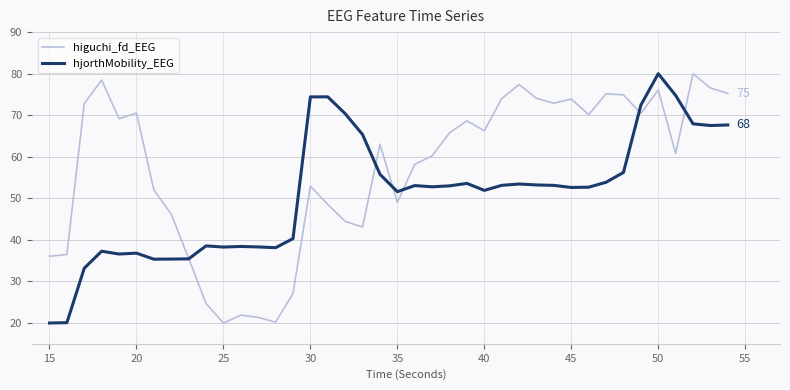

What is the minimum value for higuchi_fd_EEG?

20.0